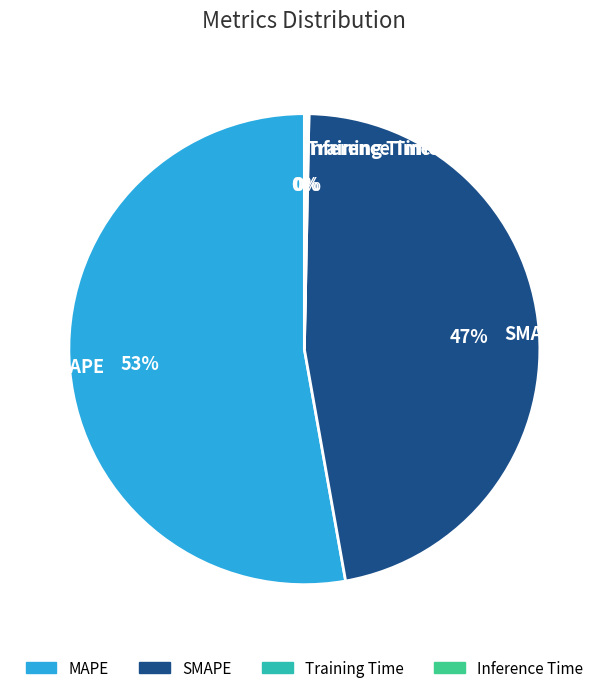

Does MAPE represent more than half of the total?

Yes